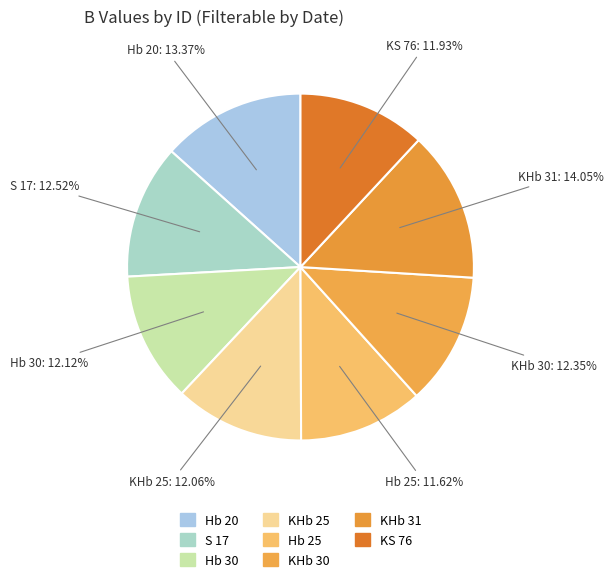

Combined, what portion of the pie is KS 76 and S 17?

24.4%